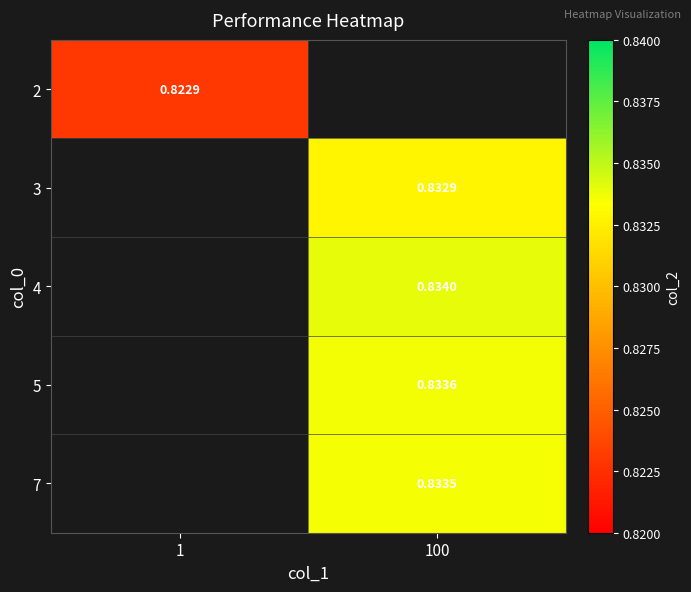

Between 1 and 100, which is larger?

100